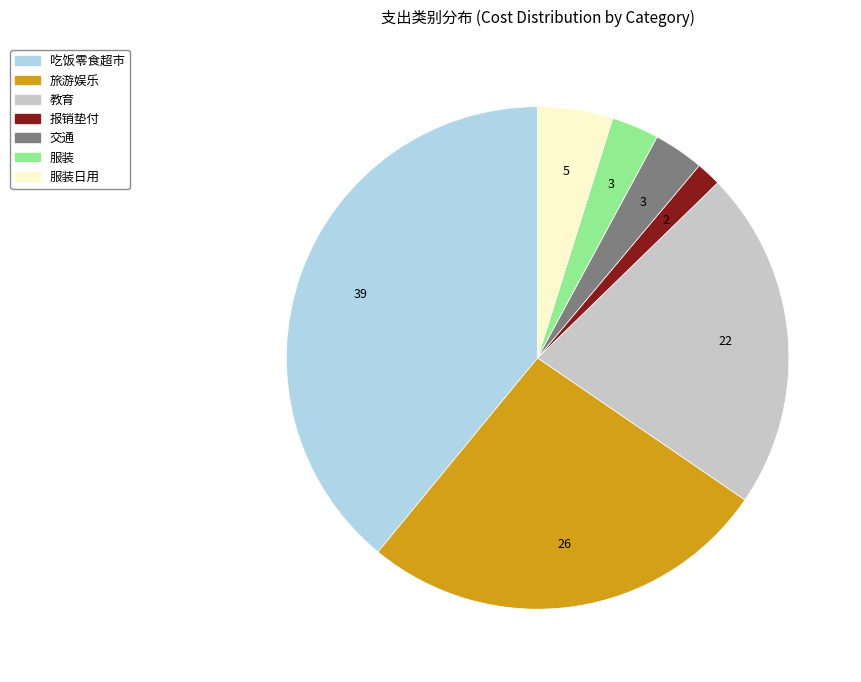

Does any single category account for the majority?

No